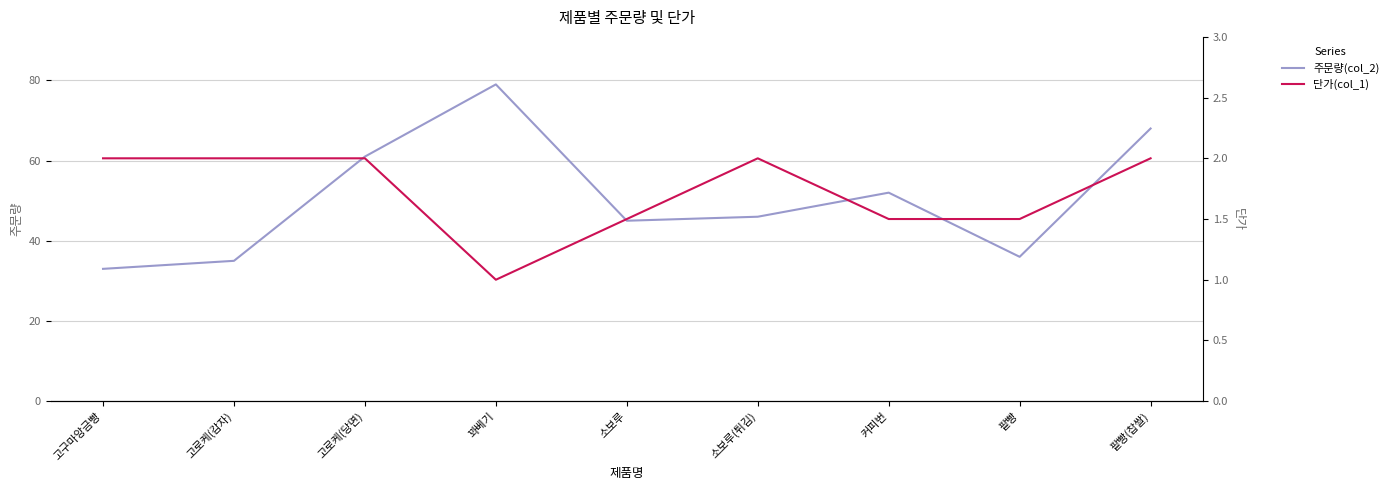

How many data points in 단가(col_1) are less than 2?

4